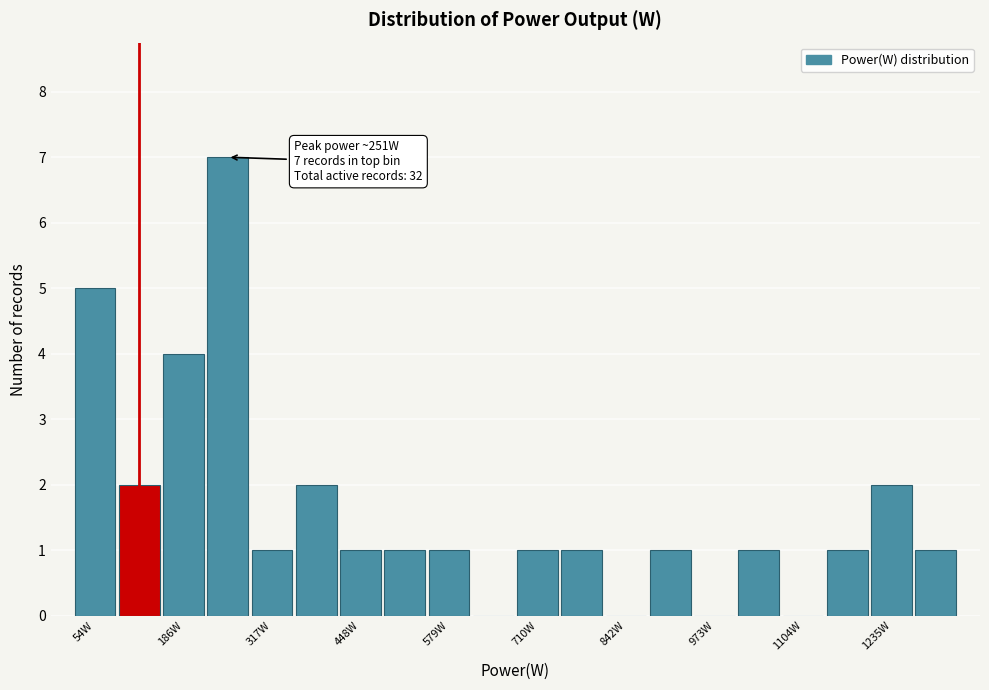

Read against the x-axis, roughly where is the centre of the tallest bar?

260